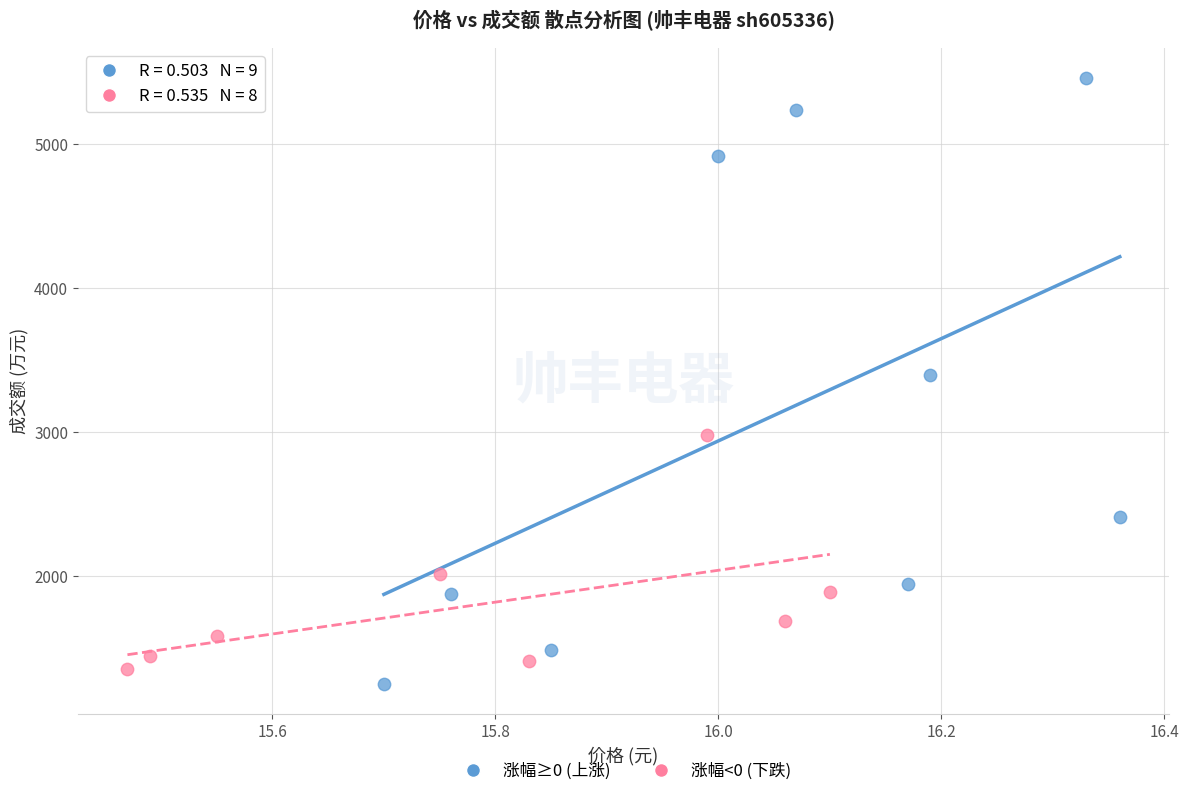

Which series reaches the maximum Y coordinate?

涨幅≥0 (上涨)